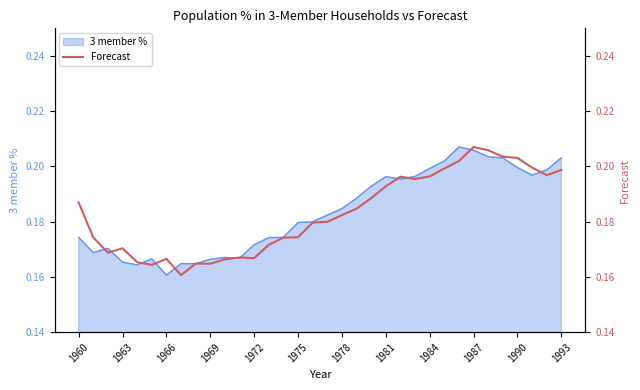

The 3 member % series shows 0.3 at 1984. True or false?

False